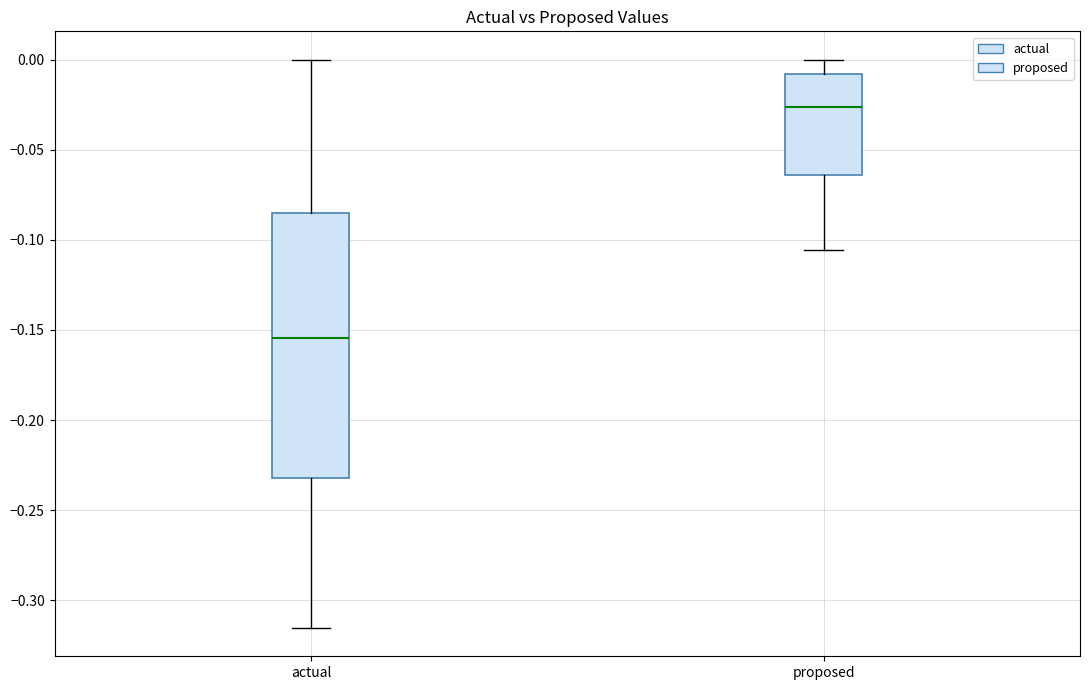

Reading left to right, transcribe this box plot: for each box, give where its median line is, the range the box spans, and where its two whiskers end, as read against the y-axis. The values are not printed on the chart, so give them approximately, as read against the axis.

actual: median -0.155, box -0.230 to -0.085, whiskers -0.315 to 0.000
proposed: median -0.025, box -0.065 to -0.010, whiskers -0.105 to 0.000